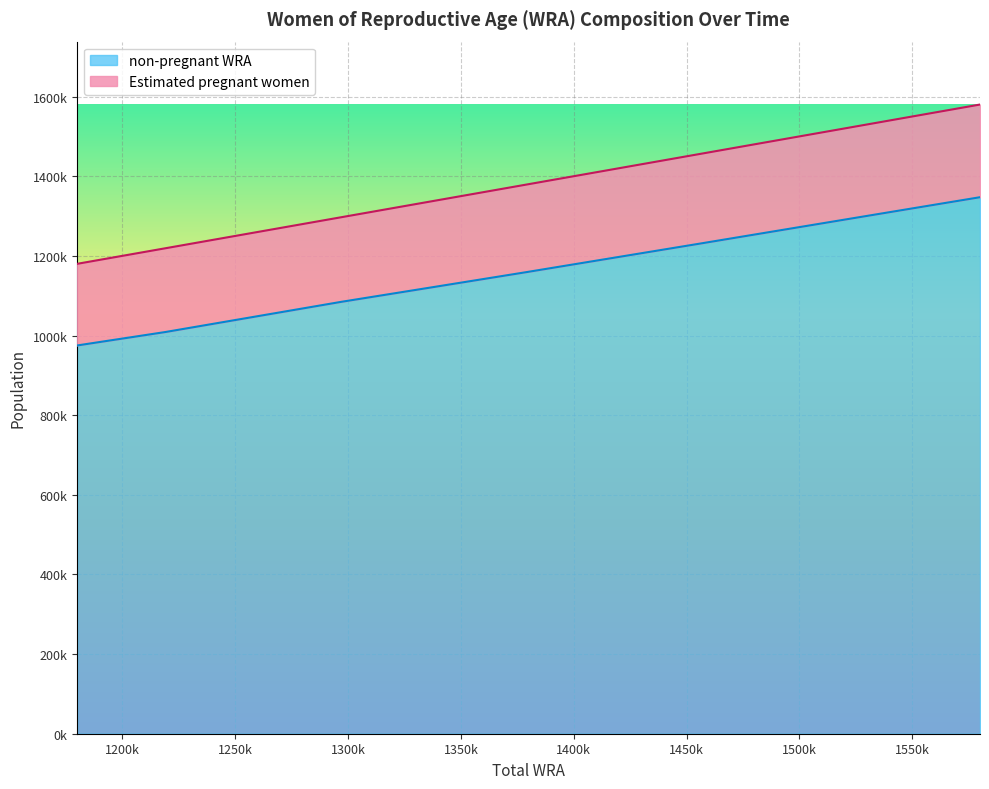

Reading left to right, what are all the values shown in this chart?

Estimated pregnant women: 1180000.0	1219000.0	1297000.0	1337000.0	1379000.0	1418000.0	1456000.0	1498000.0	1540000.0	1580000.0
non-pregnant WRA: 974996.1	1008650.2	1084520.4	1120844.7	1159099.4	1195439.6	1230842.4	1270309.2	1309764.4	1347249.6